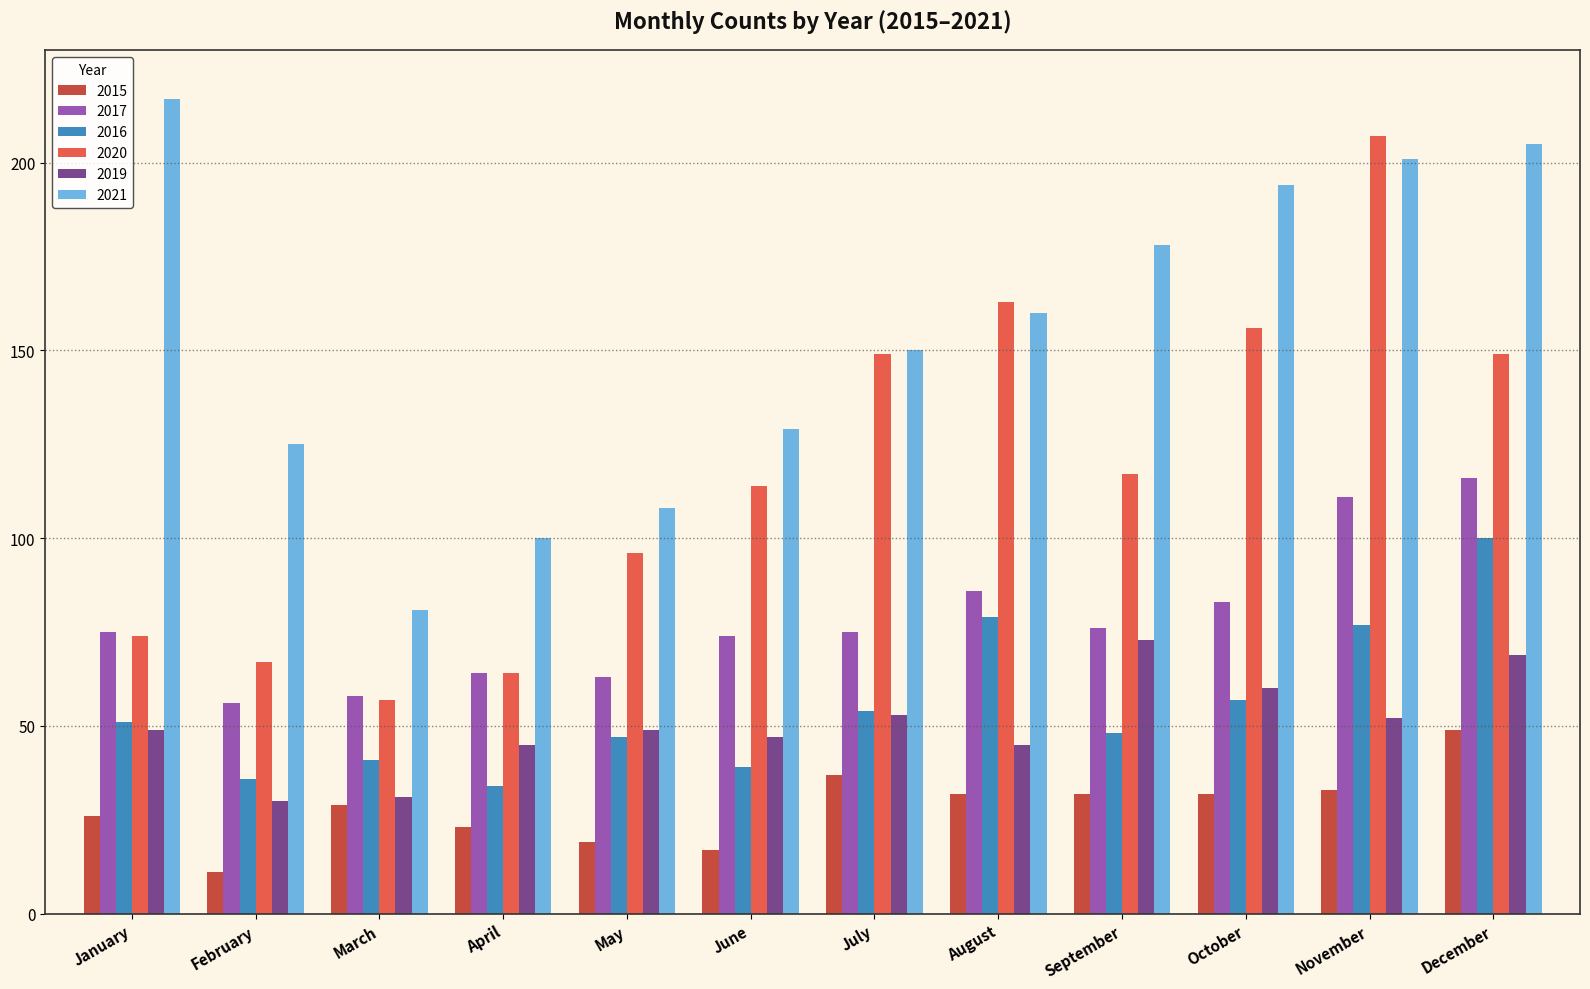

List the series in order of their peak value, lowest first.

2015, 2019, 2016, 2017, 2020, 2021